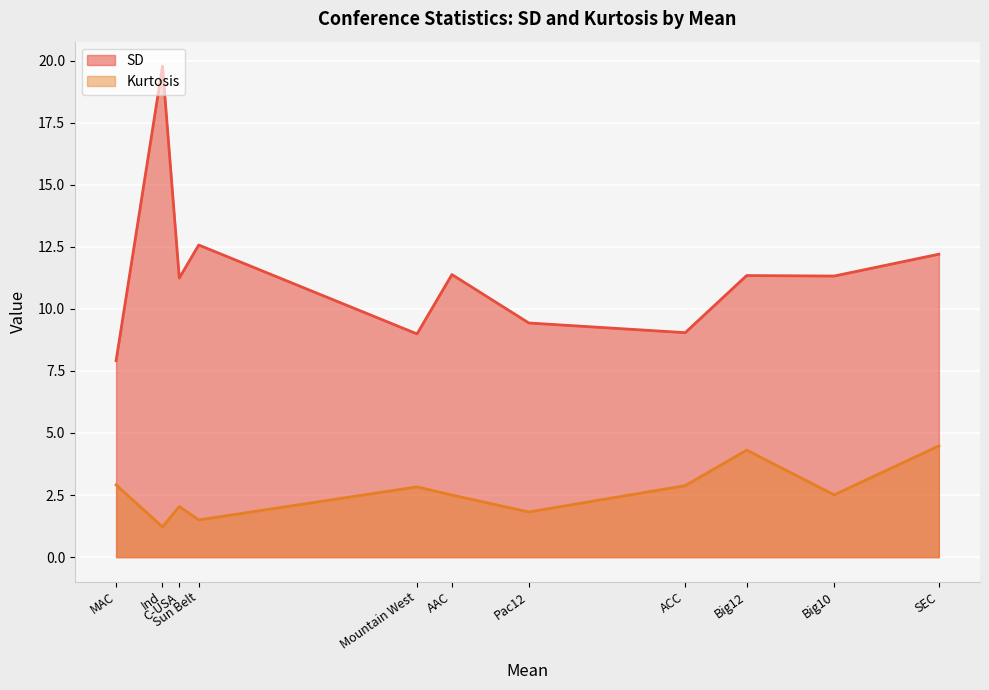

What is the greatest value displayed?

19.8